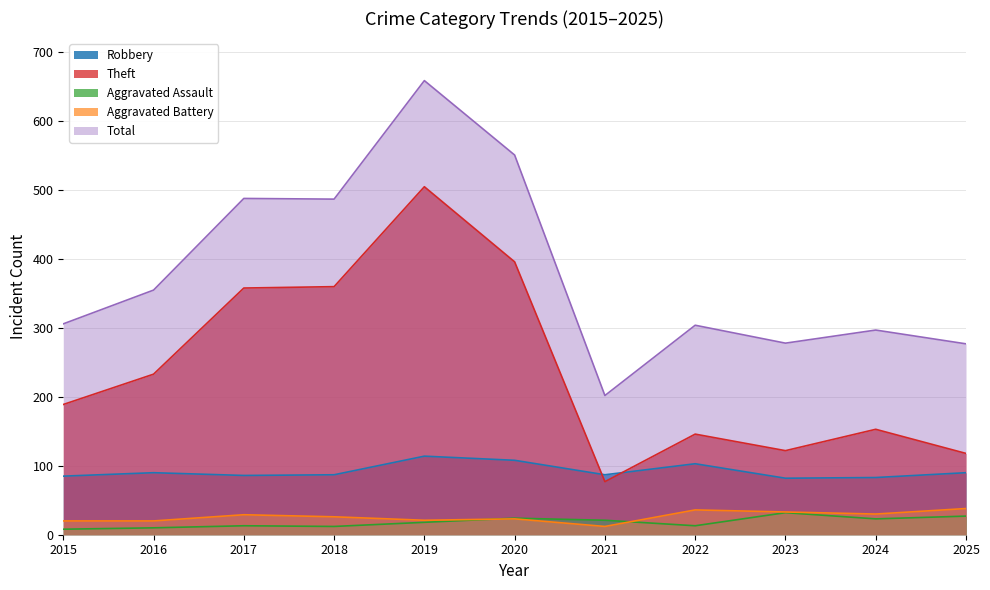

List the series in order of their peak value, highest first.

Total, Theft, Robbery, Aggravated Battery, Aggravated Assault